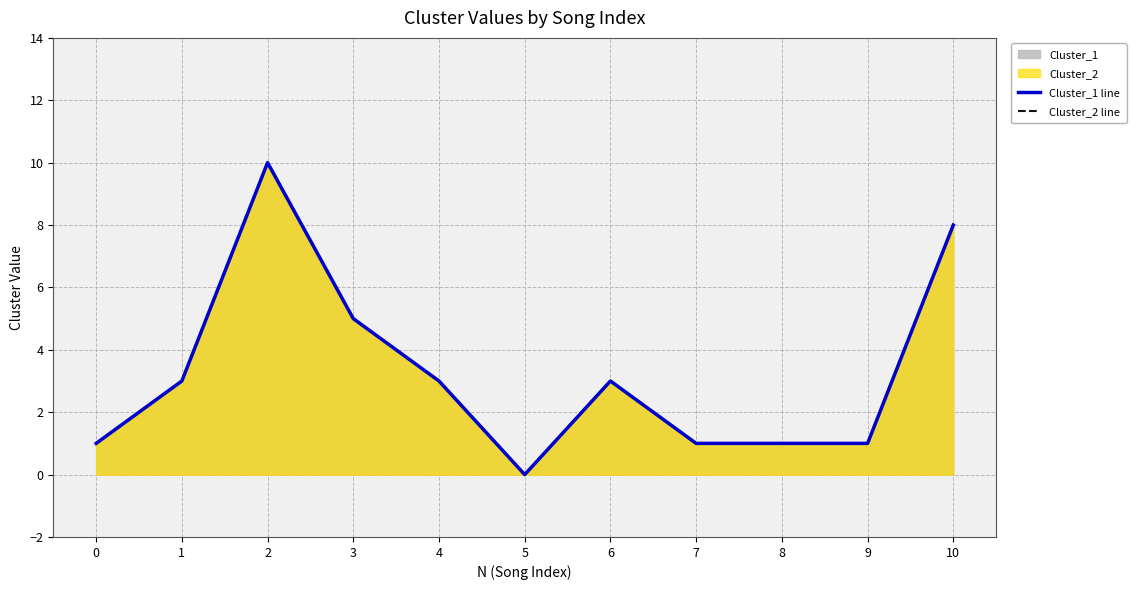

Is it true that Cluster_1 line equals 9 at 3?

False